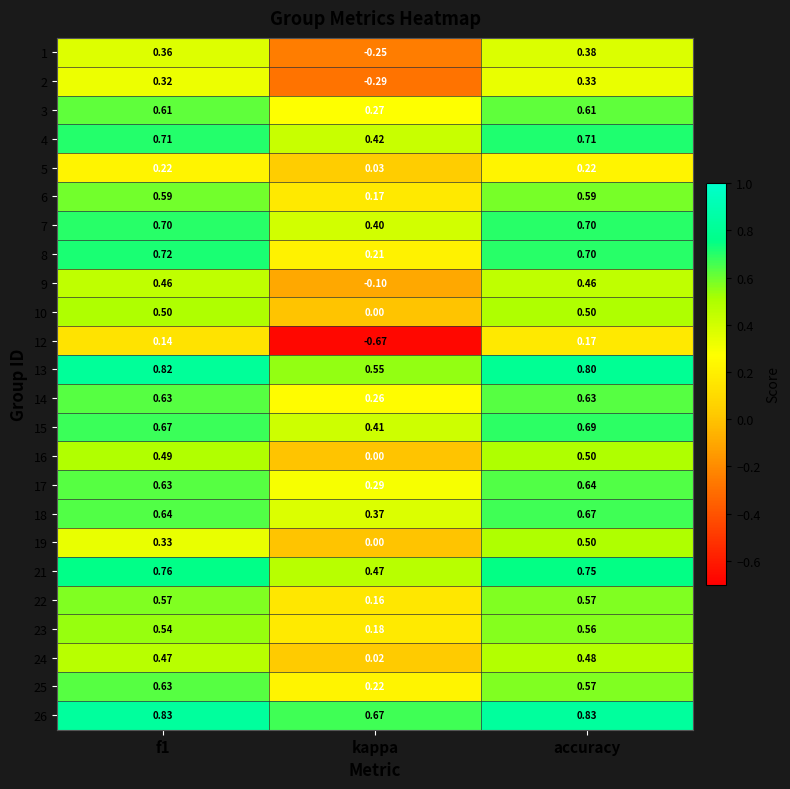

At how many categories does at least one series exceed 0?

3